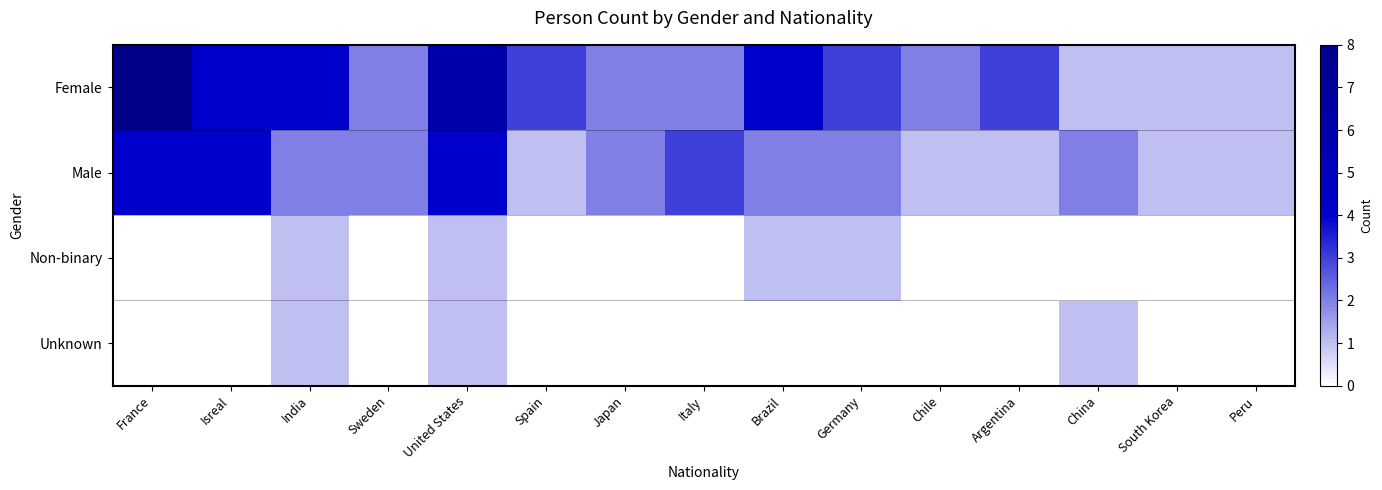

Reading right to left, list all the values displayed in this chart.

Female: Peru=1	South Korea=1	China=1	Argentina=3	Chile=2	Germany=3	Brazil=4	Italy=2	Japan=2	Spain=3	United States=6	Sweden=2	India=4	Isreal=4	France=8
Male: Peru=1	South Korea=1	China=2	Argentina=1	Chile=1	Germany=2	Brazil=2	Italy=3	Japan=2	Spain=1	United States=4	Sweden=2	India=2	Isreal=4	France=4
Non-binary: Peru=0	South Korea=0	China=0	Argentina=0	Chile=0	Germany=1	Brazil=1	Italy=0	Japan=0	Spain=0	United States=1	Sweden=0	India=1	Isreal=0	France=0
Unknown: Peru=0	South Korea=0	China=1	Argentina=0	Chile=0	Germany=0	Brazil=0	Italy=0	Japan=0	Spain=0	United States=1	Sweden=0	India=1	Isreal=0	France=0